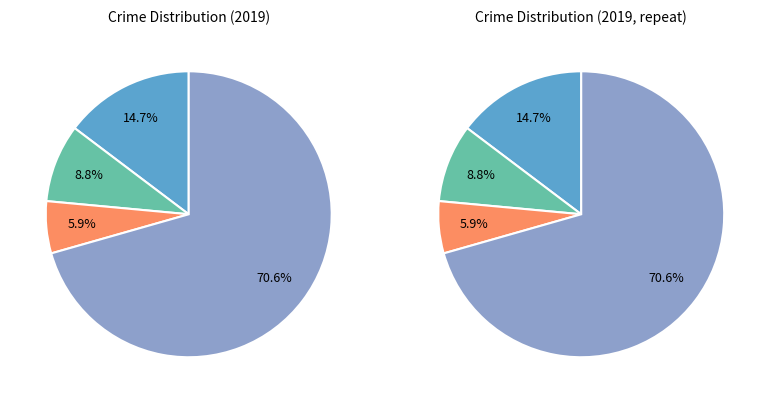

What percentage is NOT represented by Robbery?

29.4%